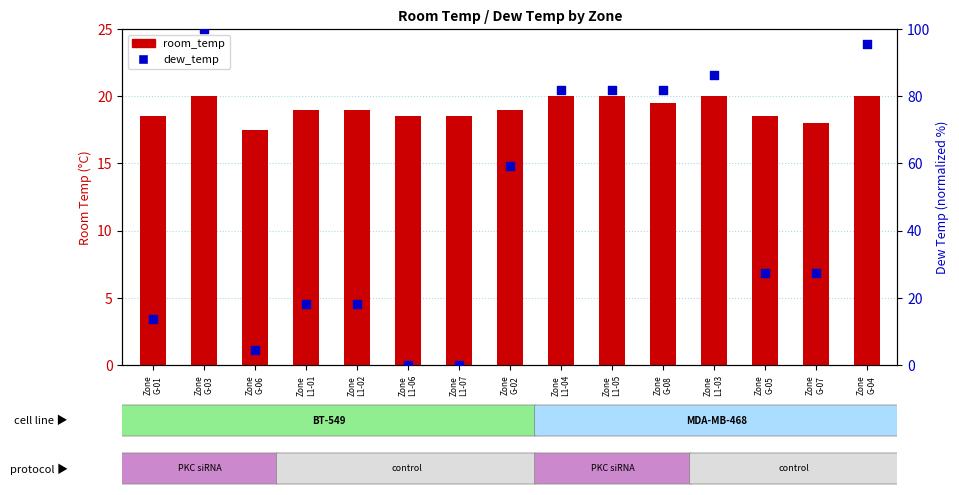

Which series reaches the maximum Y coordinate?

dew_temp